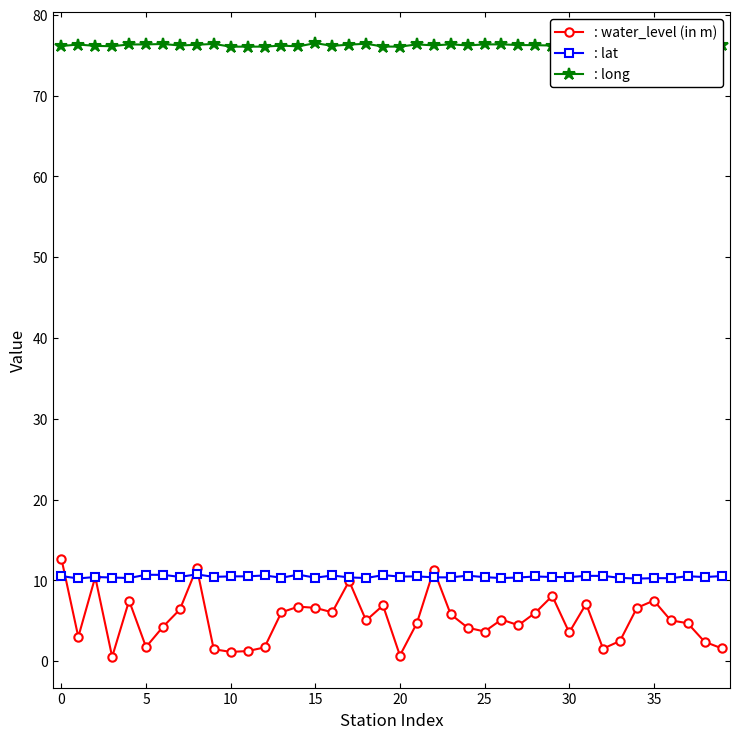

What are all the series names shown in the legend?

: water_level (in m), : lat, : long